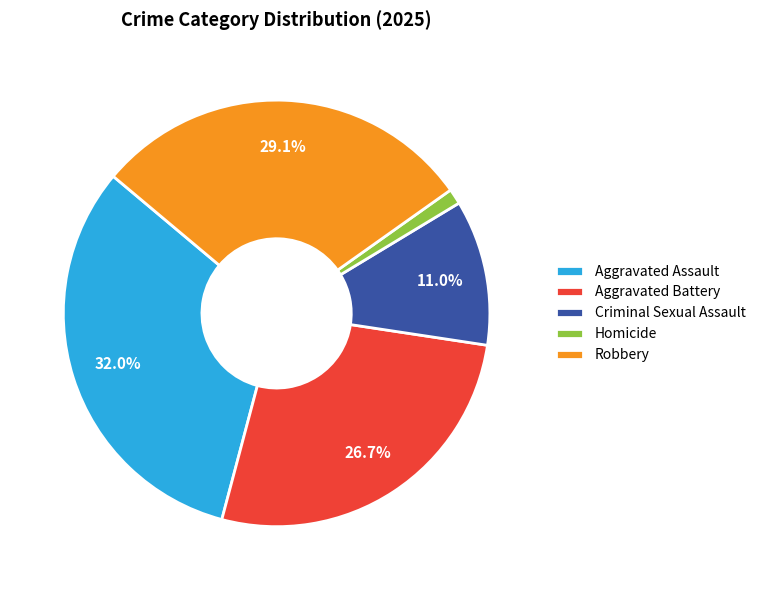

Which category has the smallest portion of the pie?

Homicide